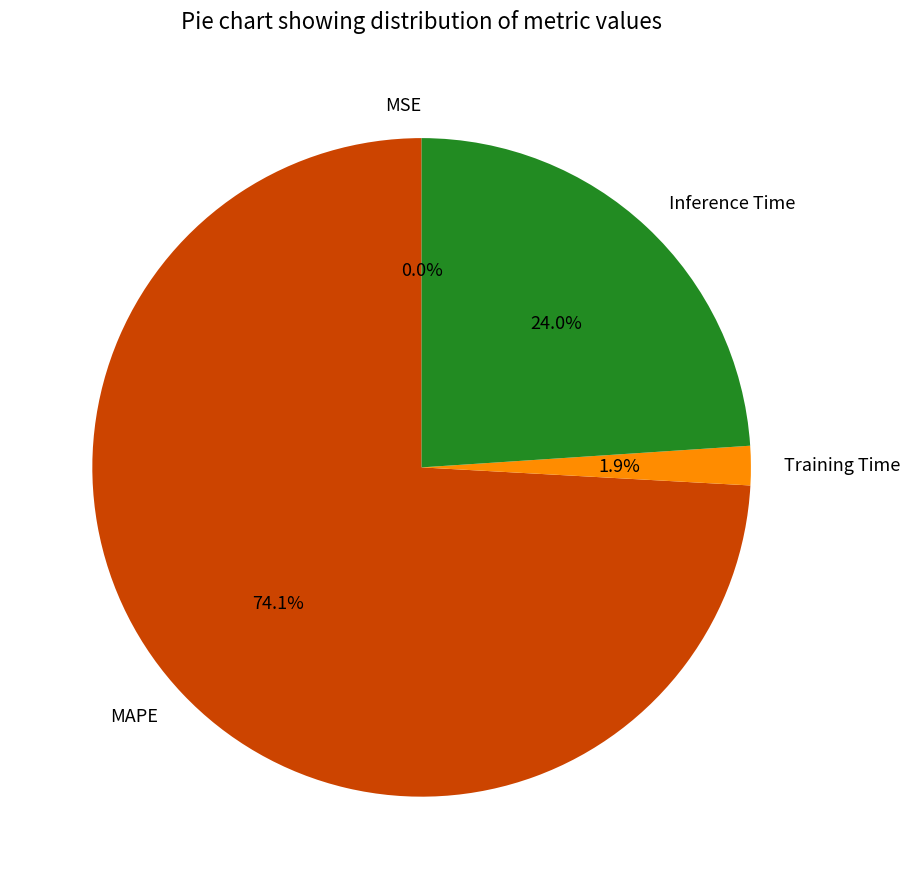

Is there a majority slice in this chart?

Yes